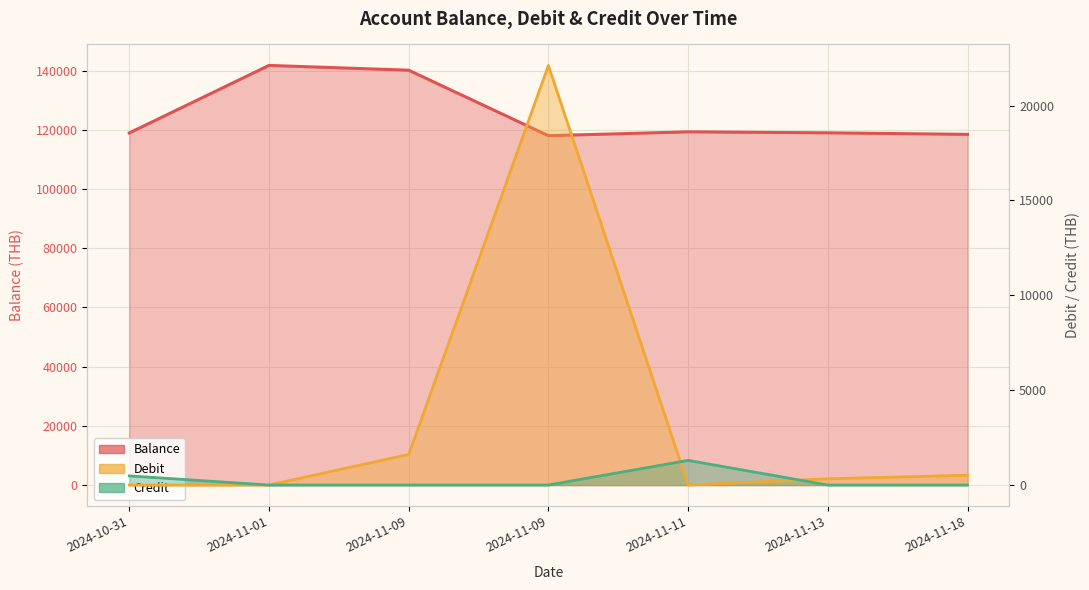

Which series has the widest spread of values?

Balance